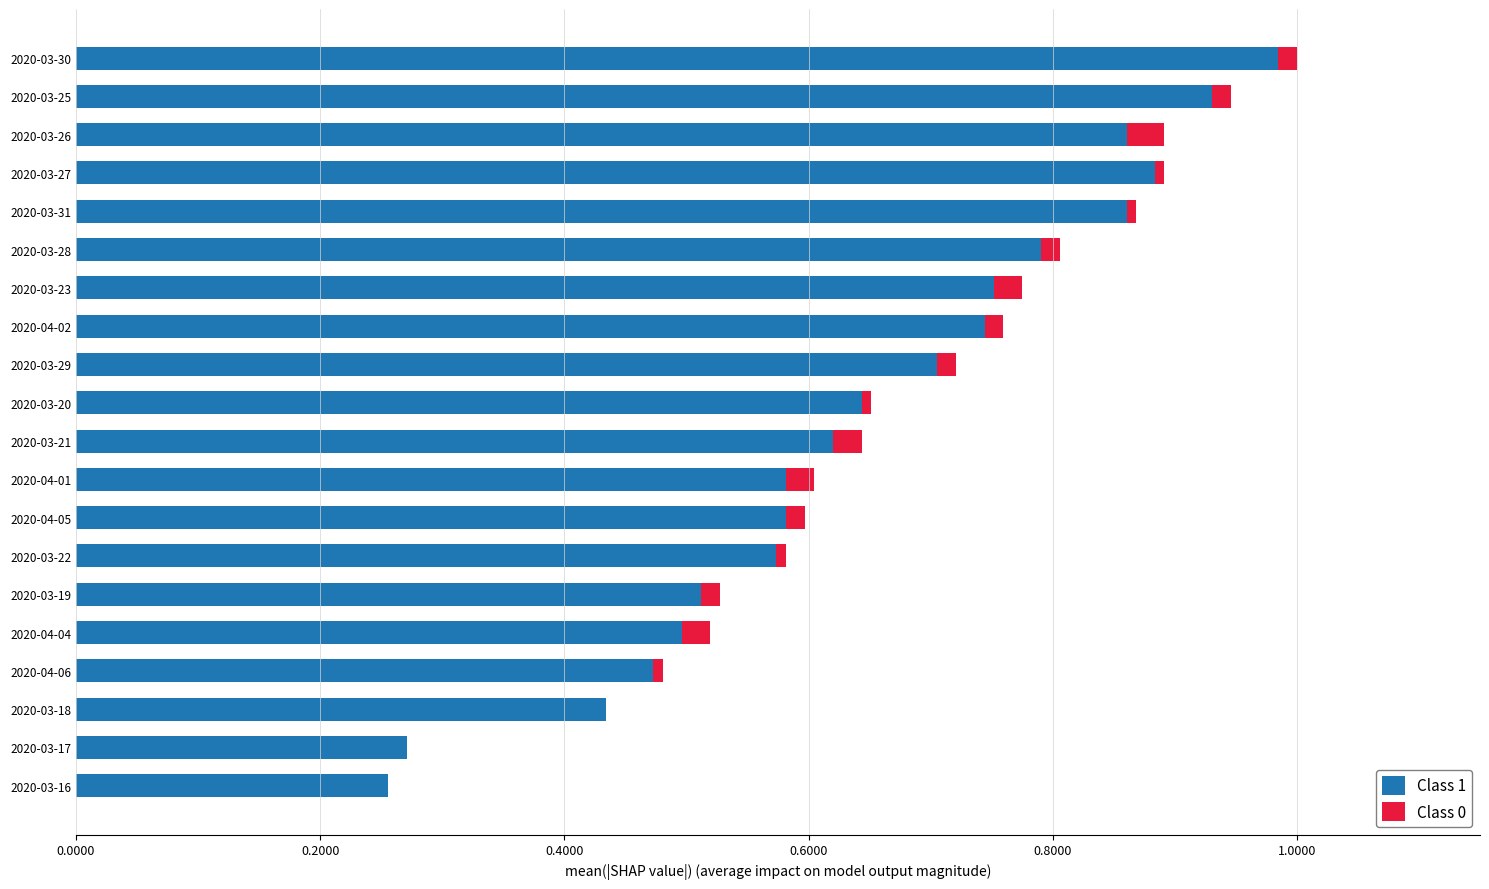

At which category is the sum across all series the highest?

2020-03-30